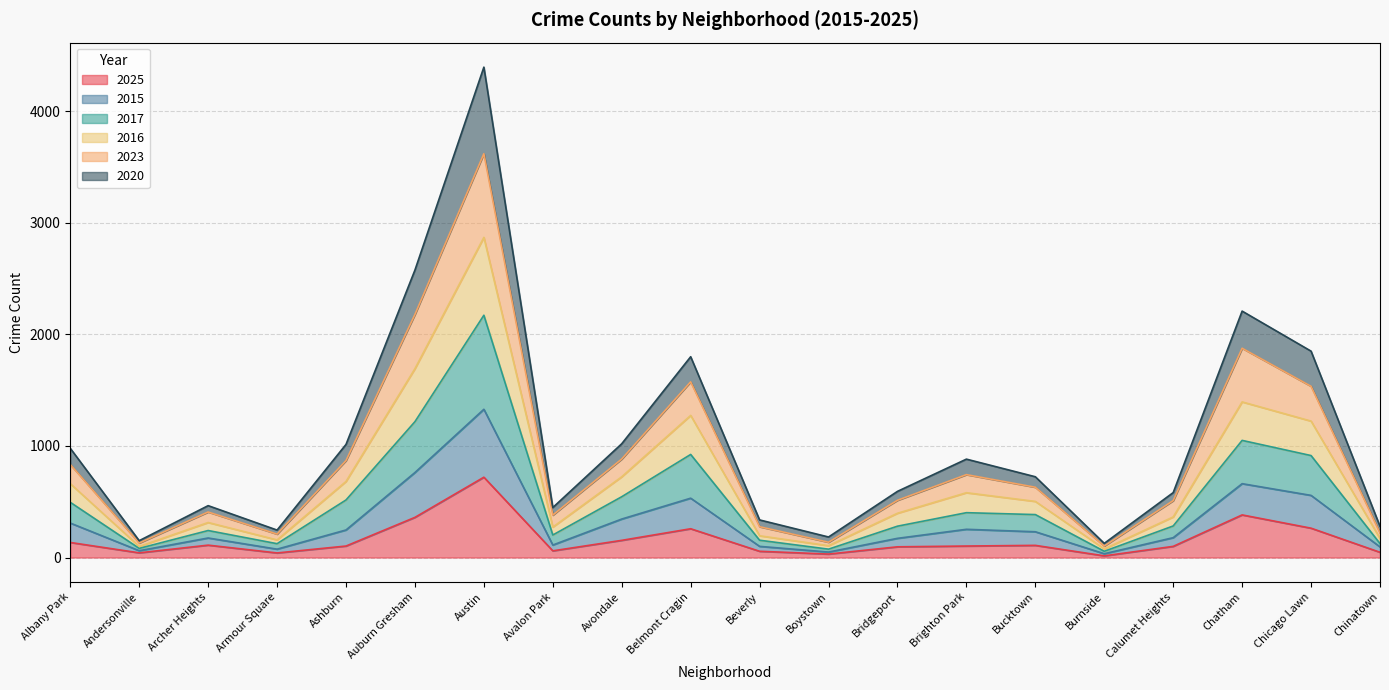

Between Auburn Gresham and Calumet Heights, which series saw the biggest shift?

2023